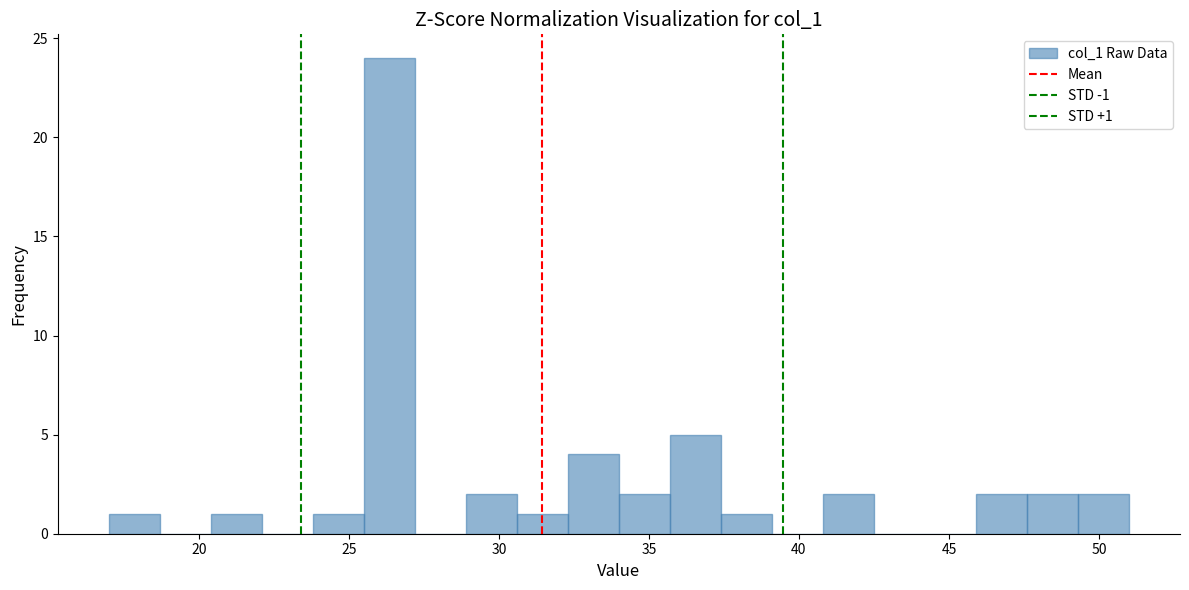

Read against the x-axis, roughly where is the centre of the tallest bar?

26.5